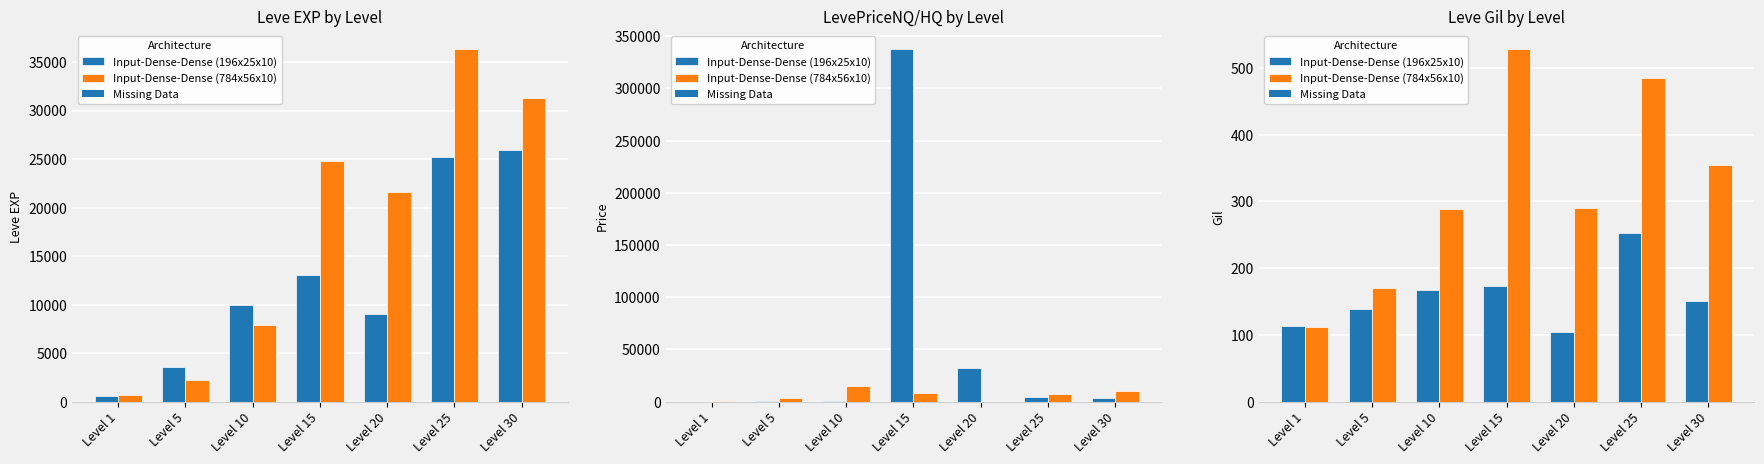

Rank the series by their maximum value, from lowest to highest.

Input-Dense-Dense (196x25x10), Input-Dense-Dense (784x56x10)